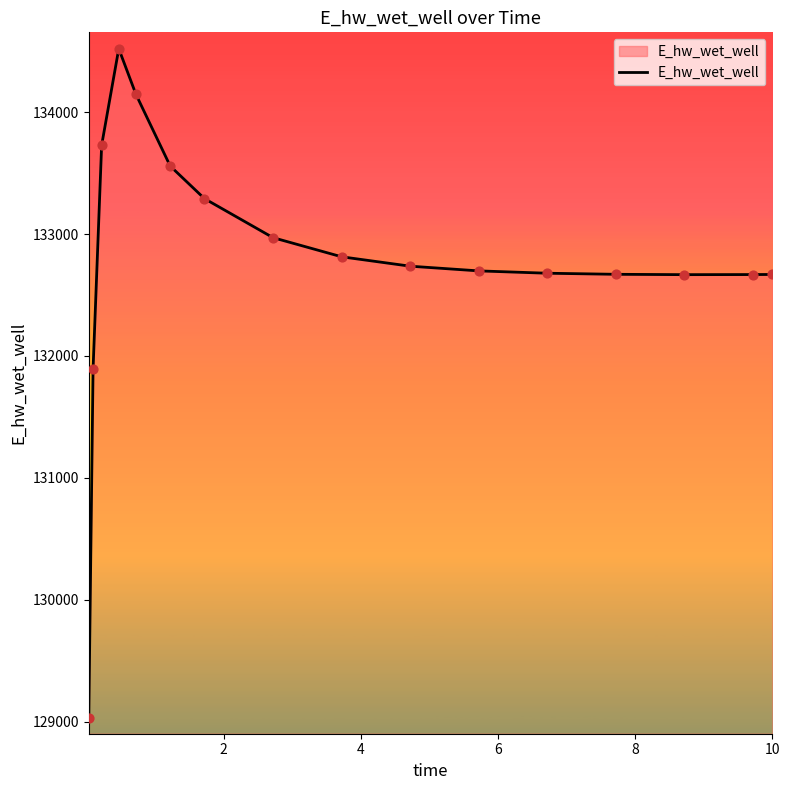

What is the maximum value shown in the chart?

134520.2